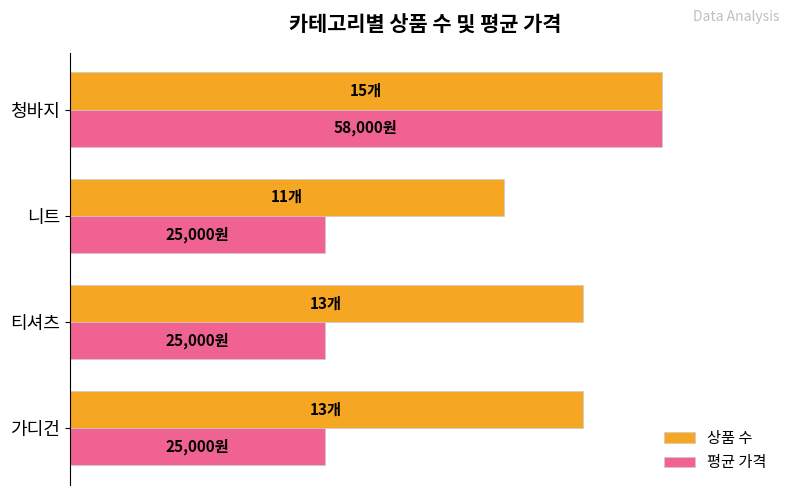

What are all the series names shown in the legend?

상품 수, 평균 가격